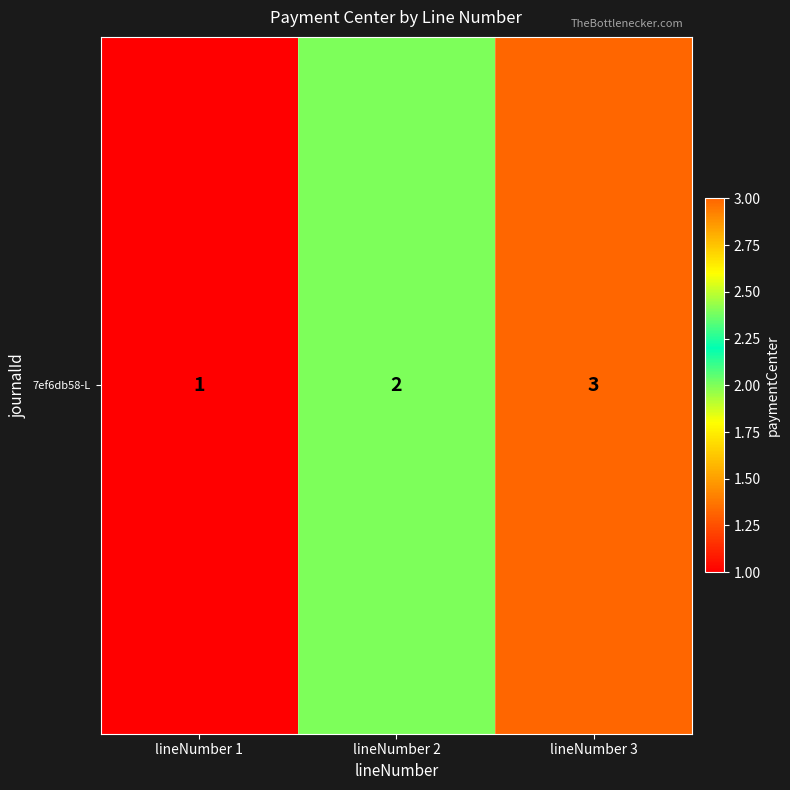

What is the change in value from lineNumber 1 to lineNumber 3?

+2